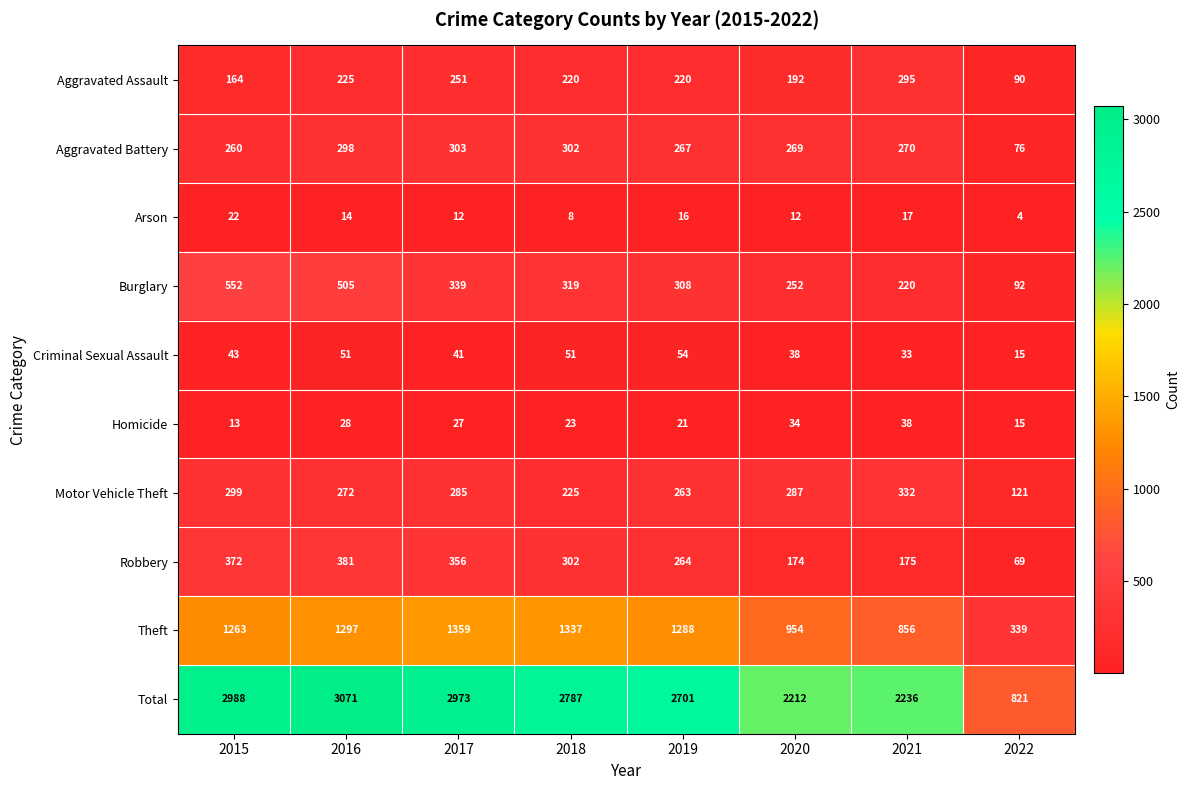

What is the average value of the Criminal Sexual Assault series?

41